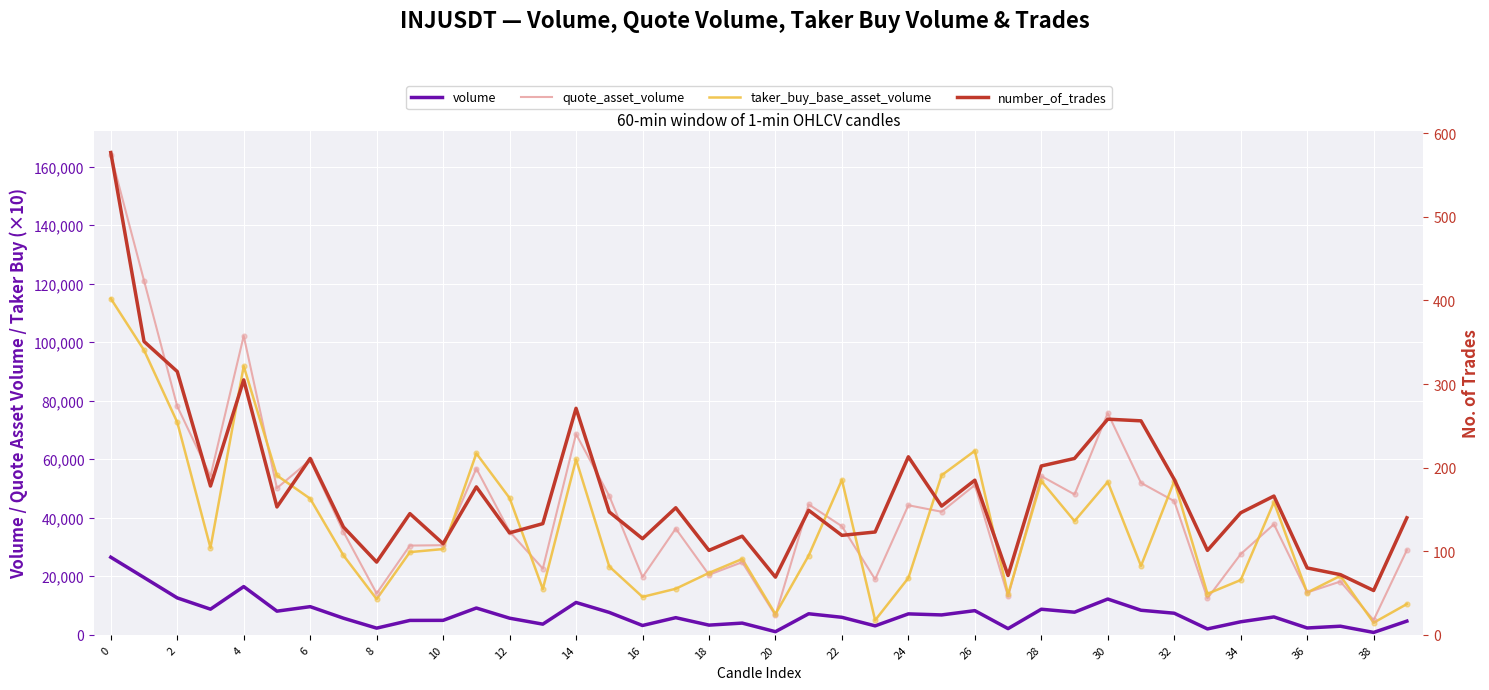

Which series contains the lowest Y value?

number_of_trades